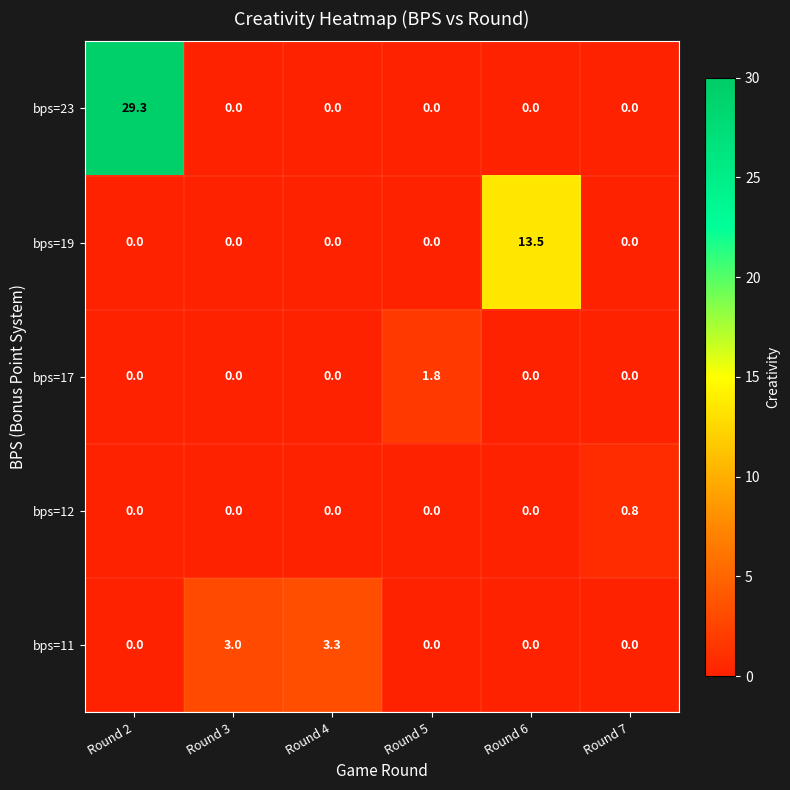

Reading left to right, list all the values displayed in this chart.

bps=23: Round 2=29.3	Round 3=0.0	Round 4=0.0	Round 5=0.0	Round 6=0.0	Round 7=0.0
bps=19: Round 2=0.0	Round 3=0.0	Round 4=0.0	Round 5=0.0	Round 6=13.5	Round 7=0.0
bps=17: Round 2=0.0	Round 3=0.0	Round 4=0.0	Round 5=1.8	Round 6=0.0	Round 7=0.0
bps=12: Round 2=0.0	Round 3=0.0	Round 4=0.0	Round 5=0.0	Round 6=0.0	Round 7=0.8
bps=11: Round 2=0.0	Round 3=3.0	Round 4=3.3	Round 5=0.0	Round 6=0.0	Round 7=0.0